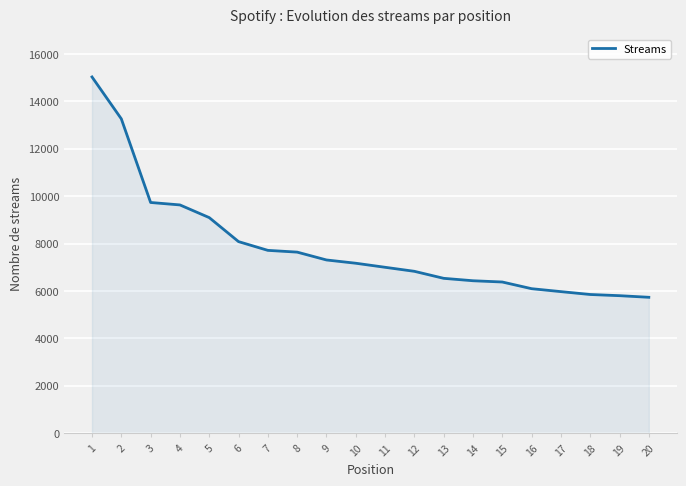

What is the minimum value shown in the chart?

5731